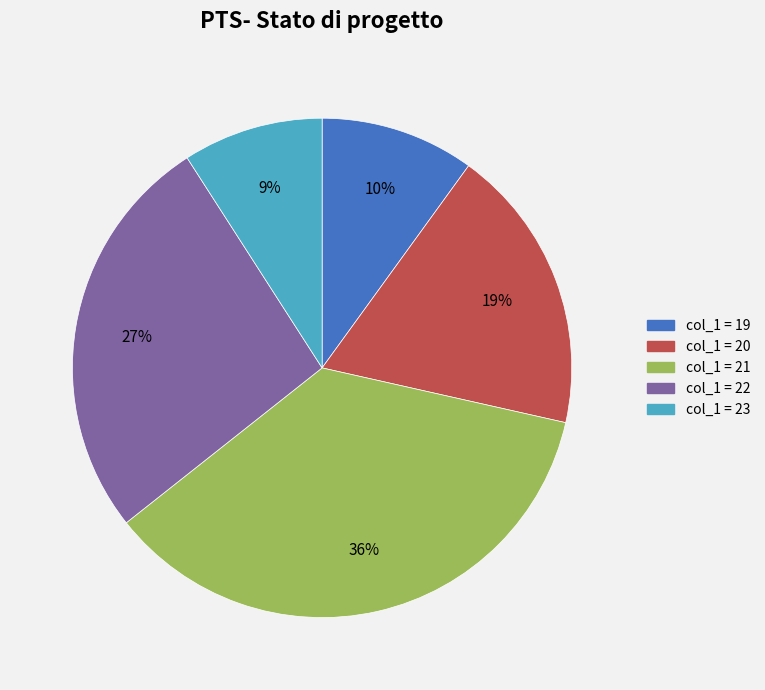

Does any single category account for the majority?

No